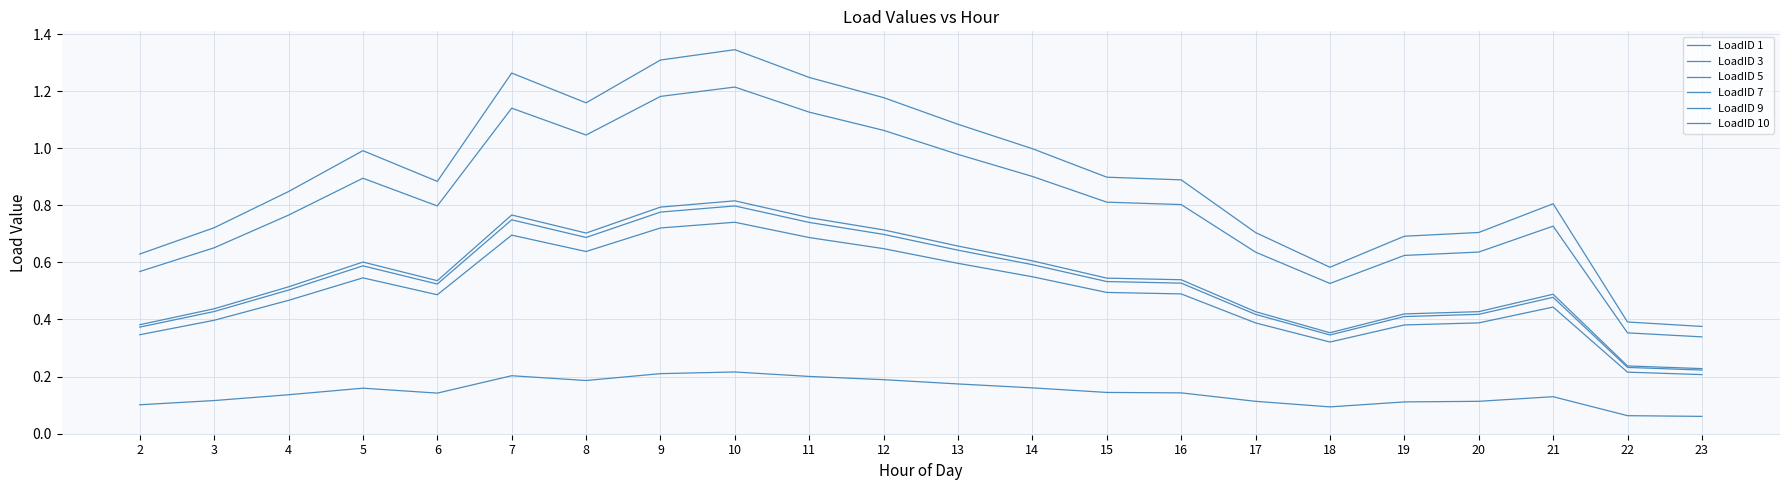

The value of LoadID 10 at 18 is 0.1. True or false?

False